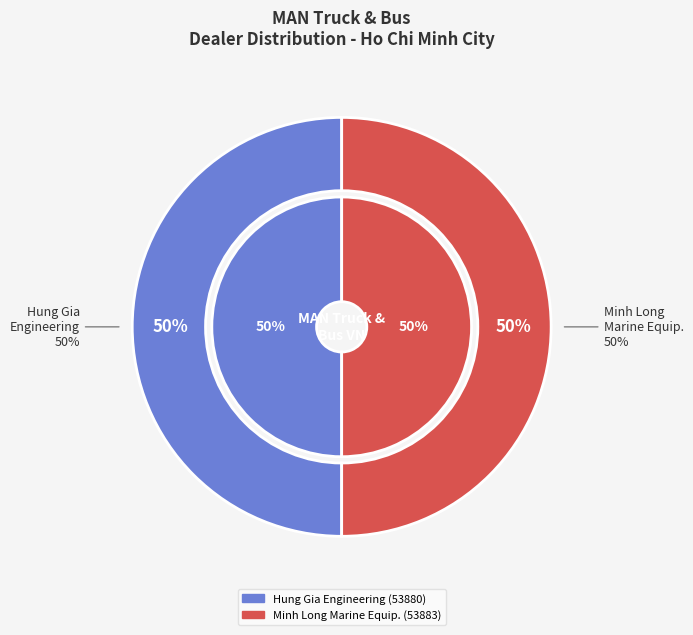

Is it true that Minh Long Marine Equipment Co., Ltd is 43% of the pie?

False